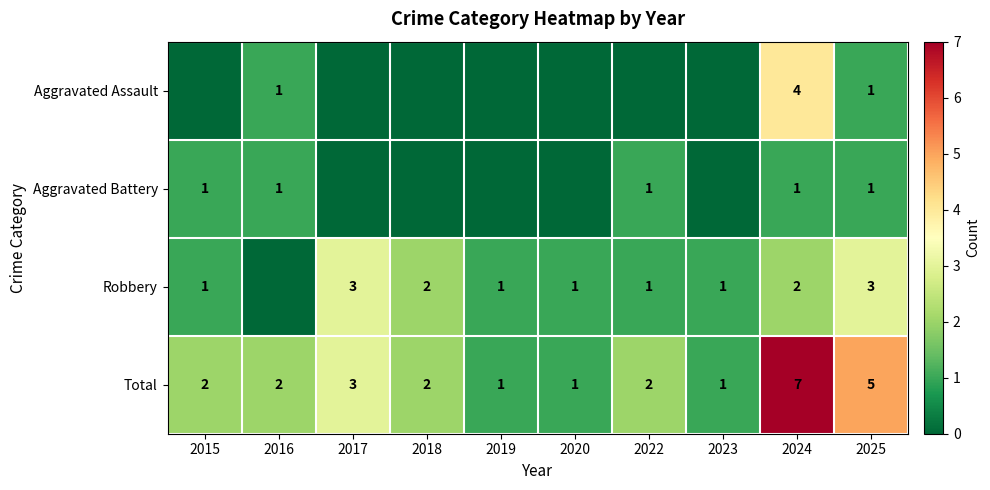

Is it true that Total equals 2 at 2016?

True